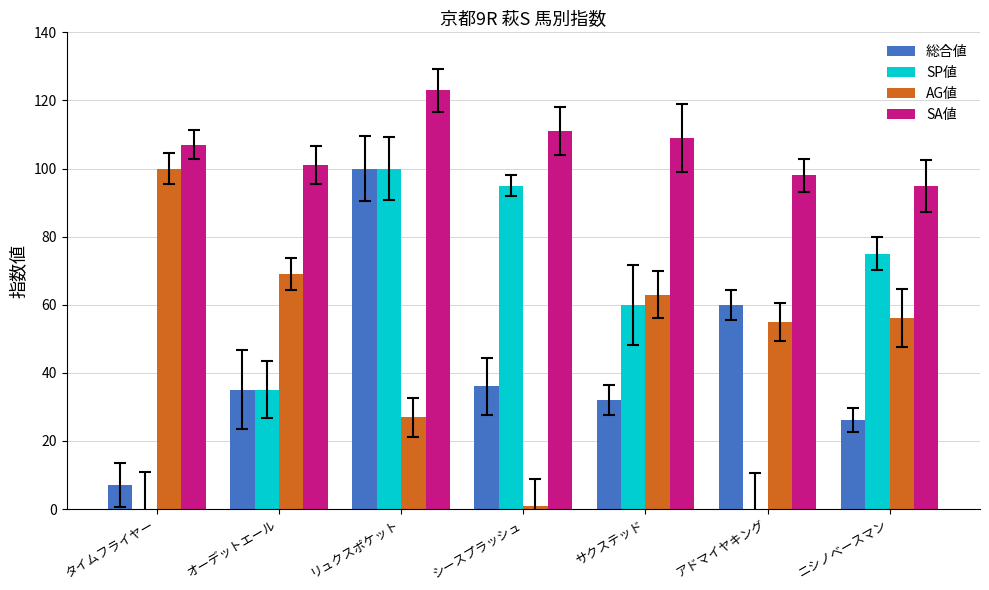

True or false: AG値 has a value of 1 at シースプラッシュ.

True